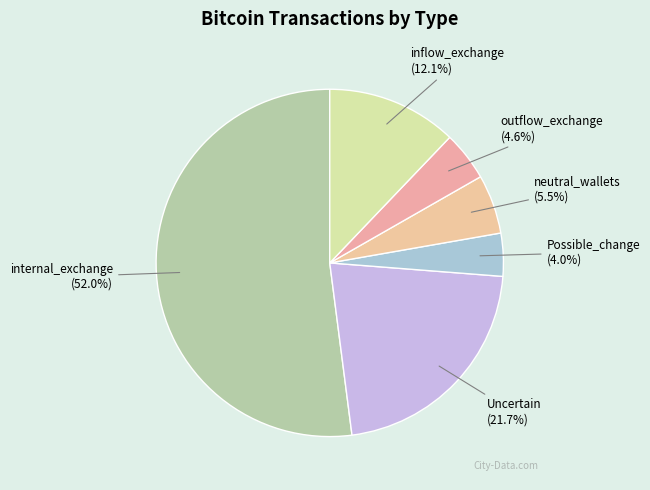

What percentage do inflow_exchange and Possible_change together represent?

16.1%